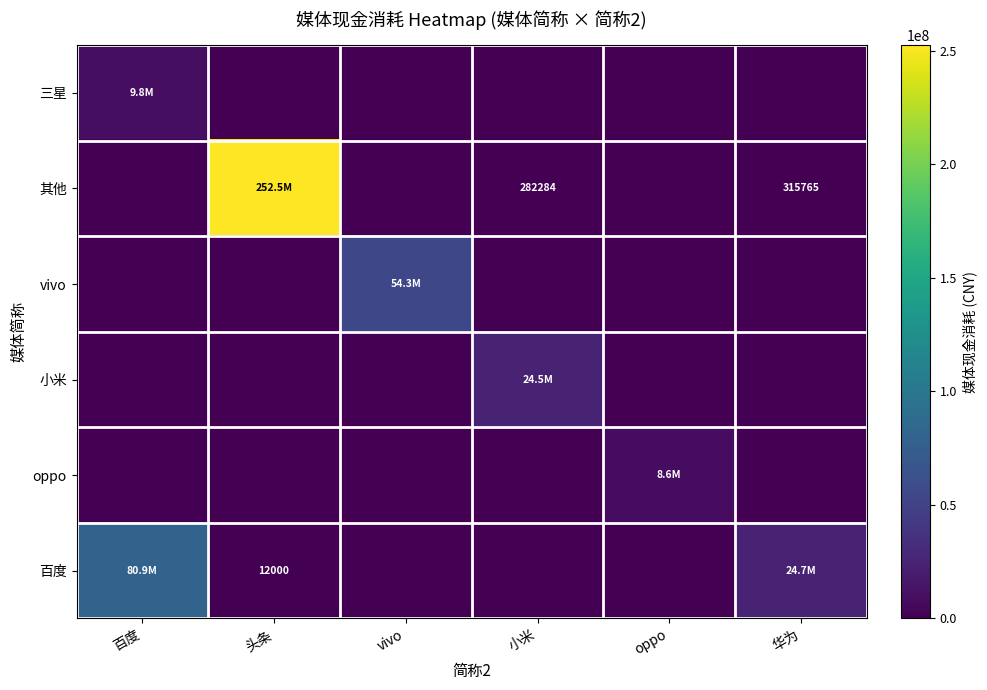

Which series has the widest spread of values?

其他